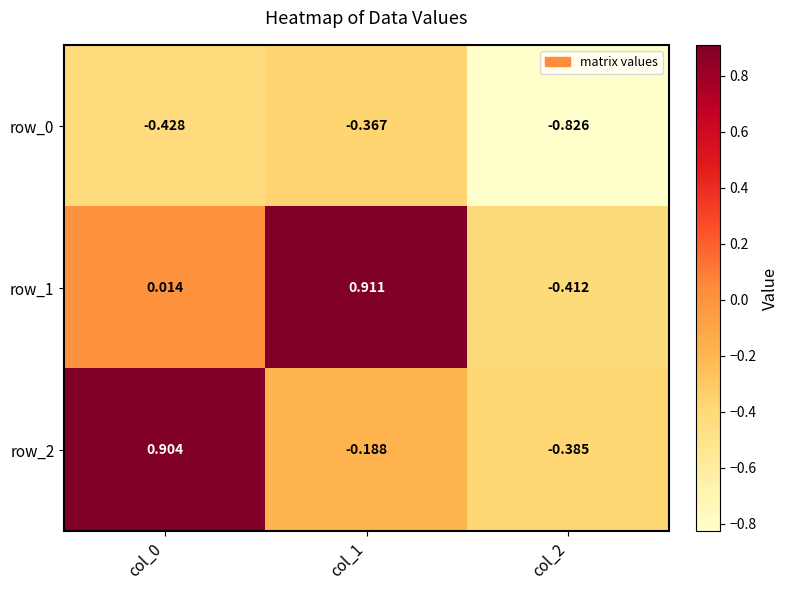

Is the value of row_0 at col_2 greater than the value of row_2 at col_1?

No